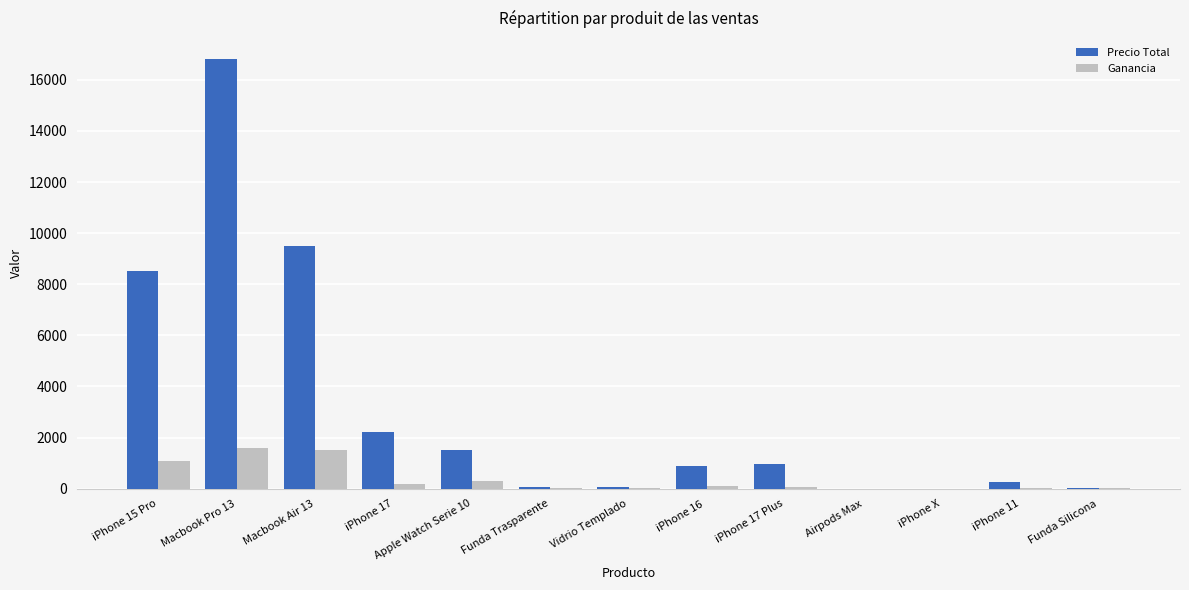

The value of Ganancia at Macbook Air 13 is 1500. True or false?

True